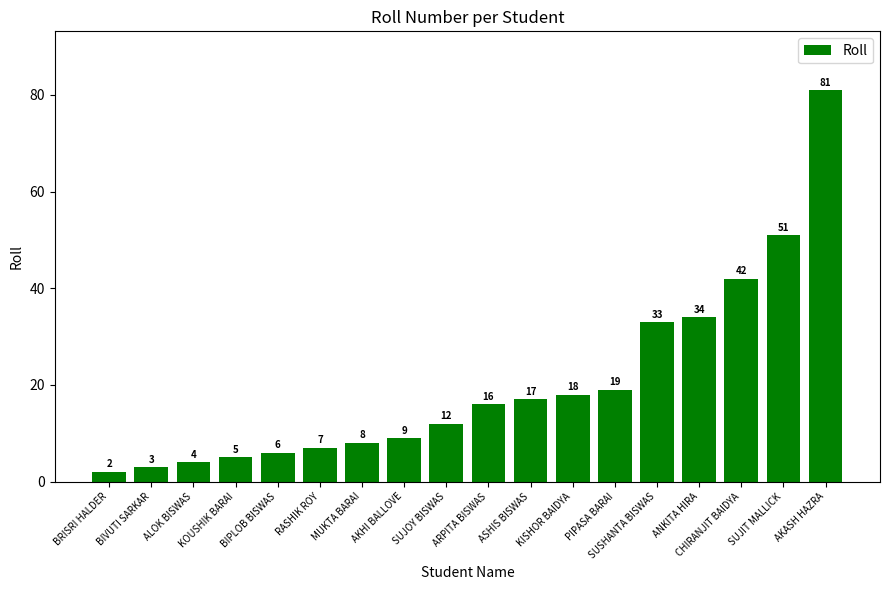

What is the sum of all values?

367